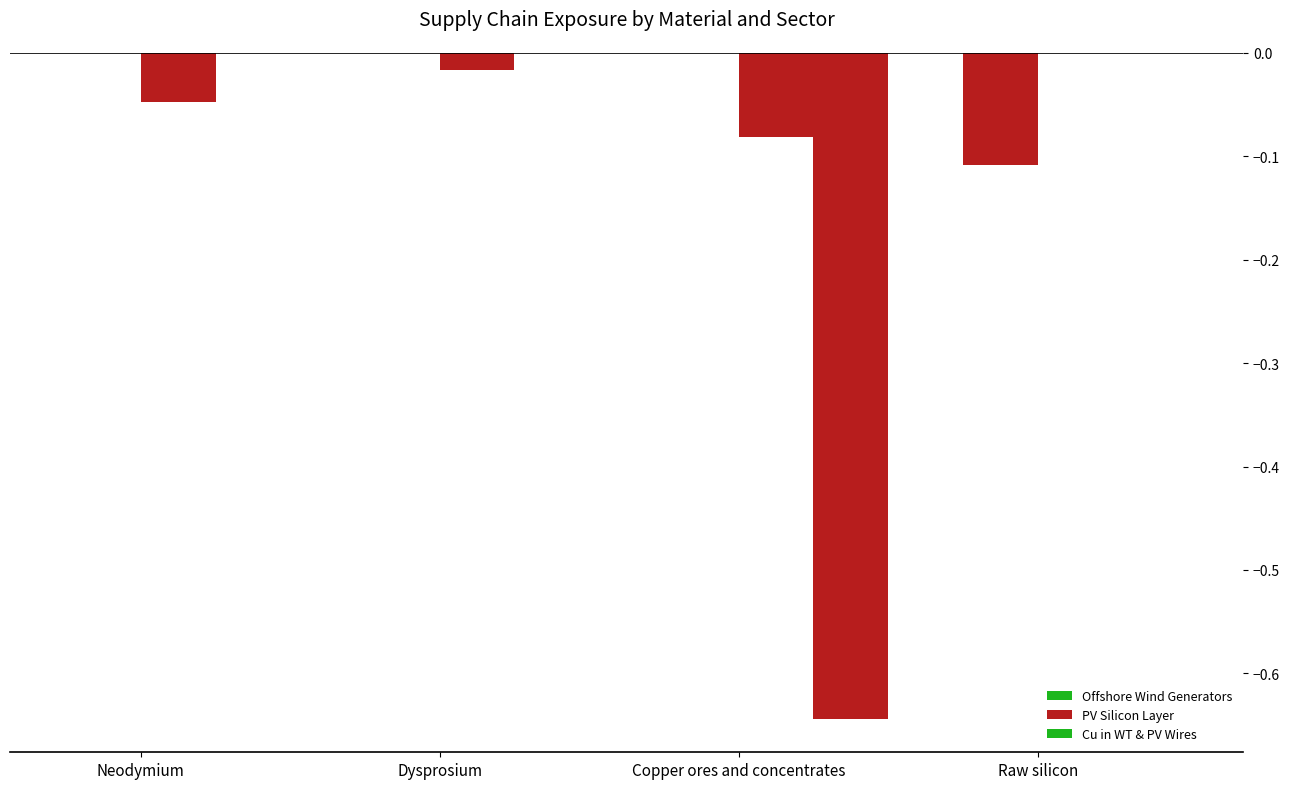

Does the chart contain stacked bars?

No